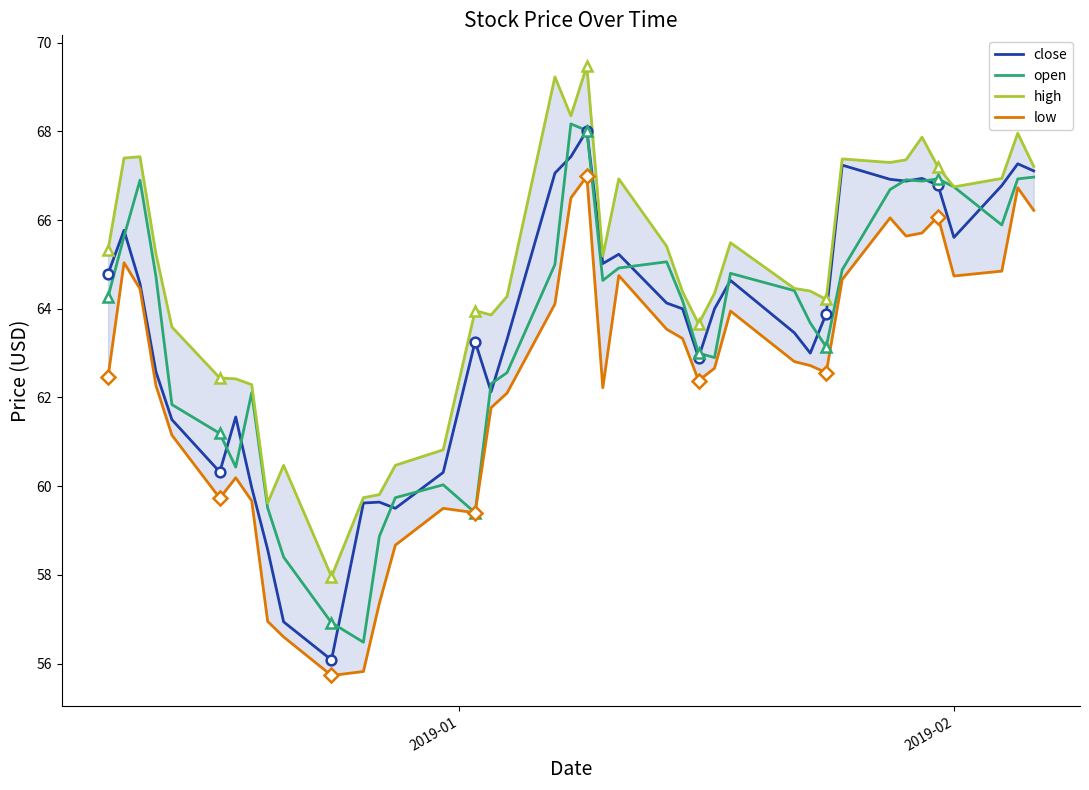

What is the highest value of the low series?

67.0